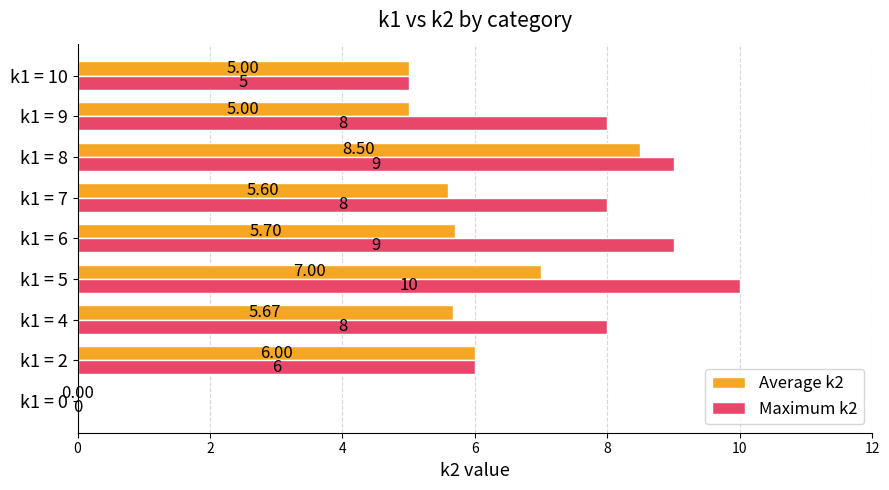

How many values in Maximum k2 are above zero?

8